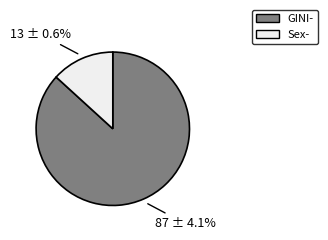

Combined, what portion of the pie is GINI and Sex?

100.0%